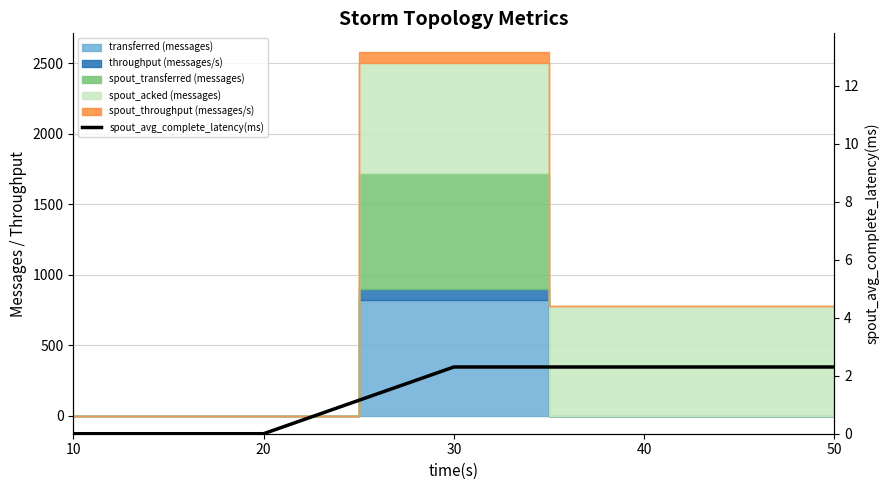

True or false: the data shows 0.0 at 20.

True